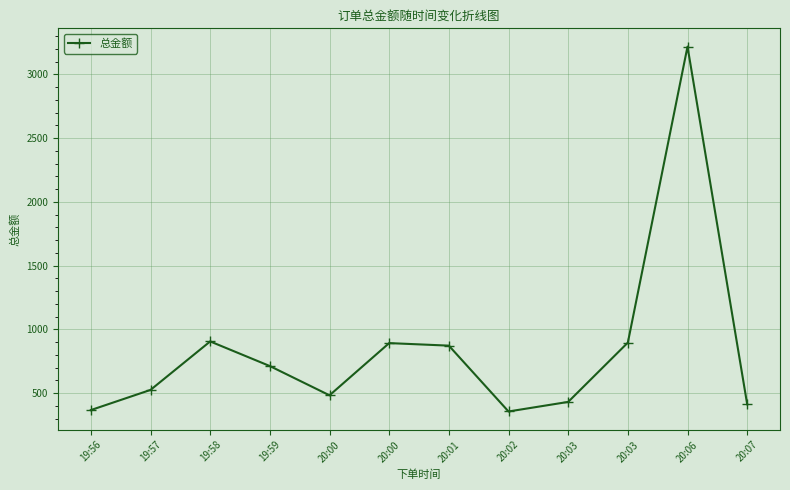

Where is the data nearest to the value 1787?

19:58